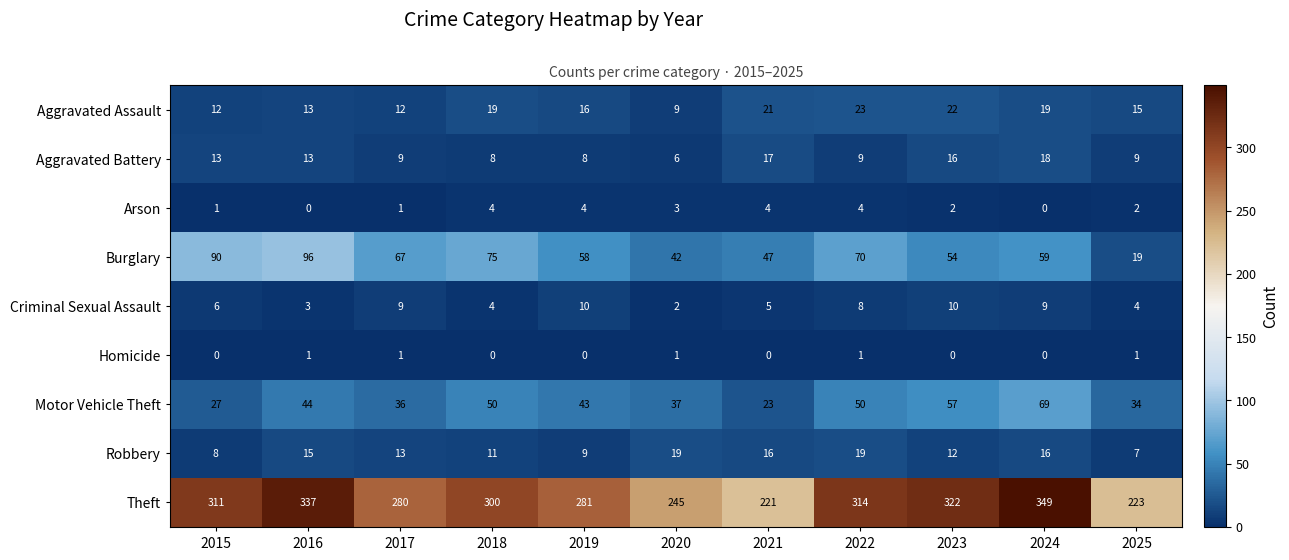

What is the difference between the highest and lowest values at 2018?

300